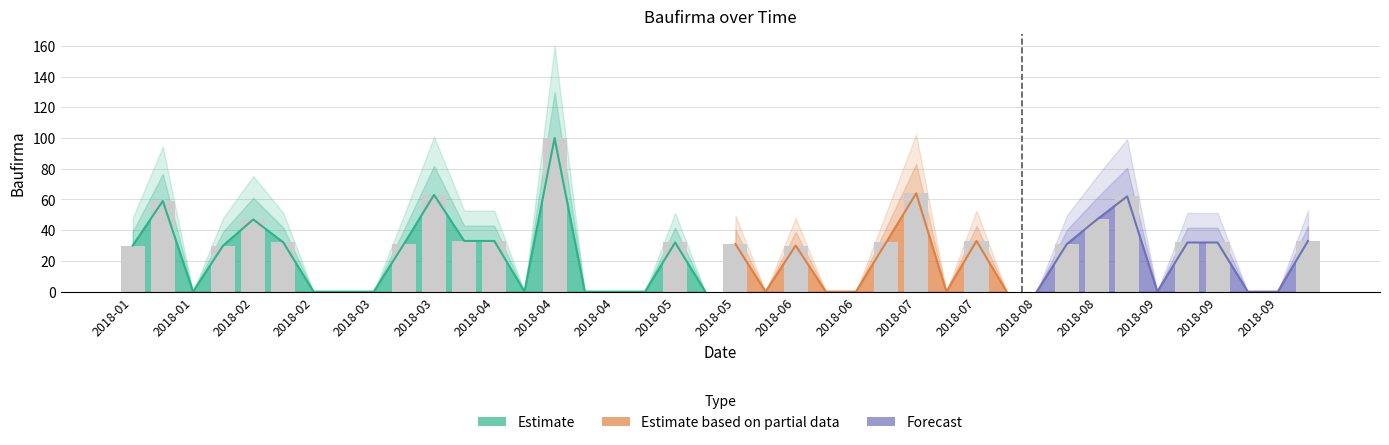

Read the value at 2018-04, to the nearest 5.

35